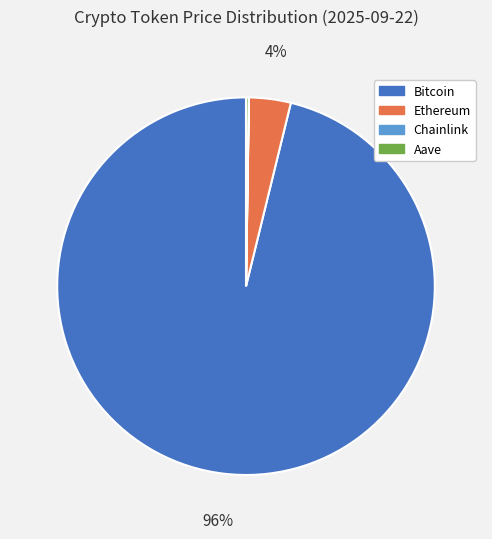

The Bitcoin slice represents 96% of the pie. True or false?

True